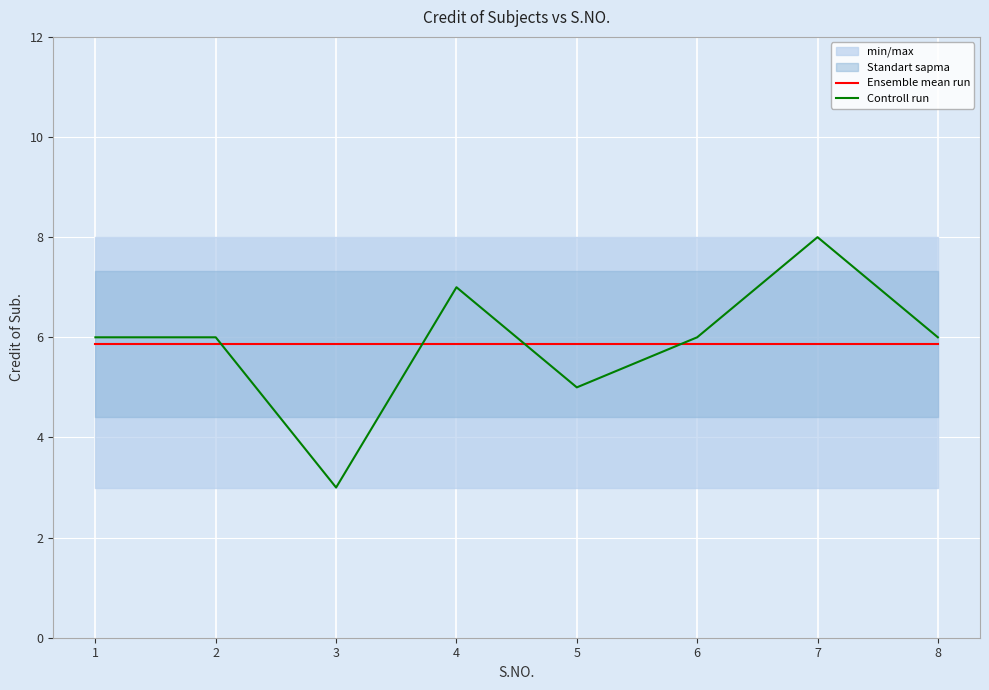

At how many categories does at least one series exceed 6?

2